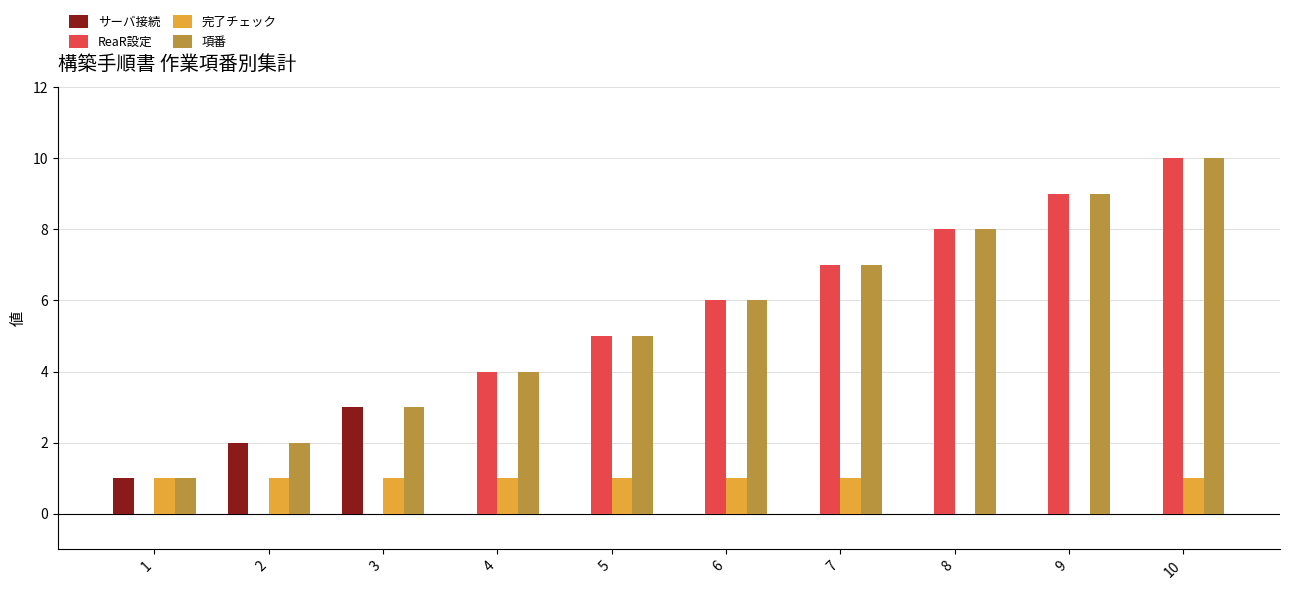

Which series has the largest range (max minus min)?

ReaR設定